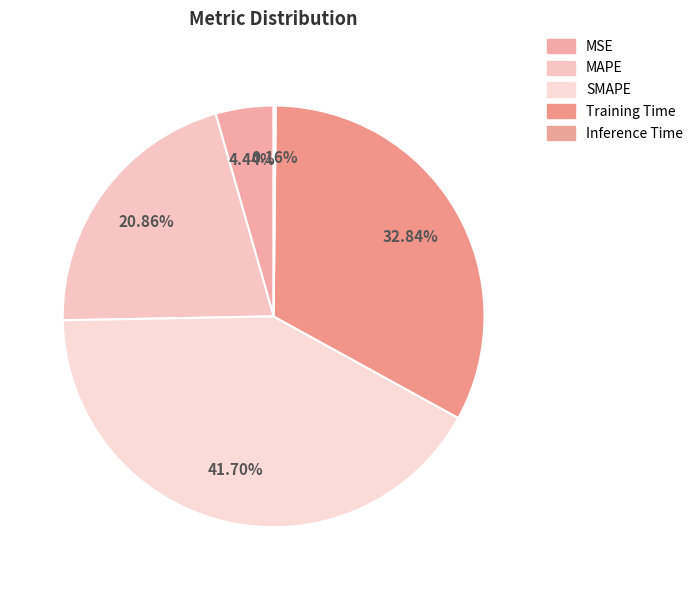

Does any single category account for the majority?

No